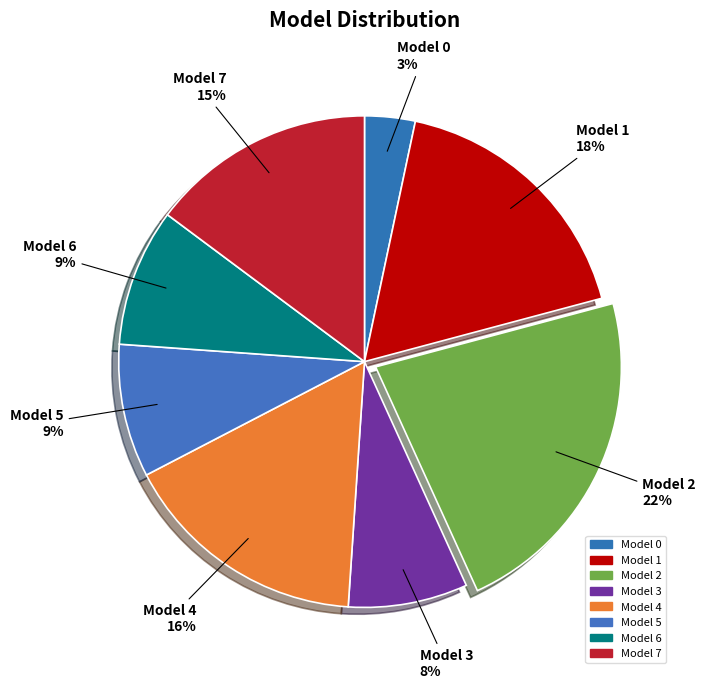

Is there any slice that represents more than half of the pie?

No